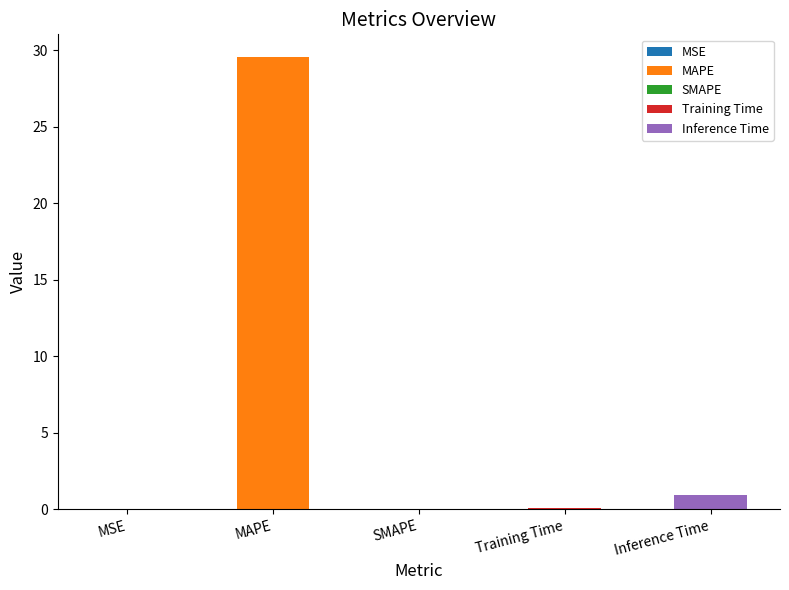

The chart shows a value of 18.4 at SMAPE. True or false?

False